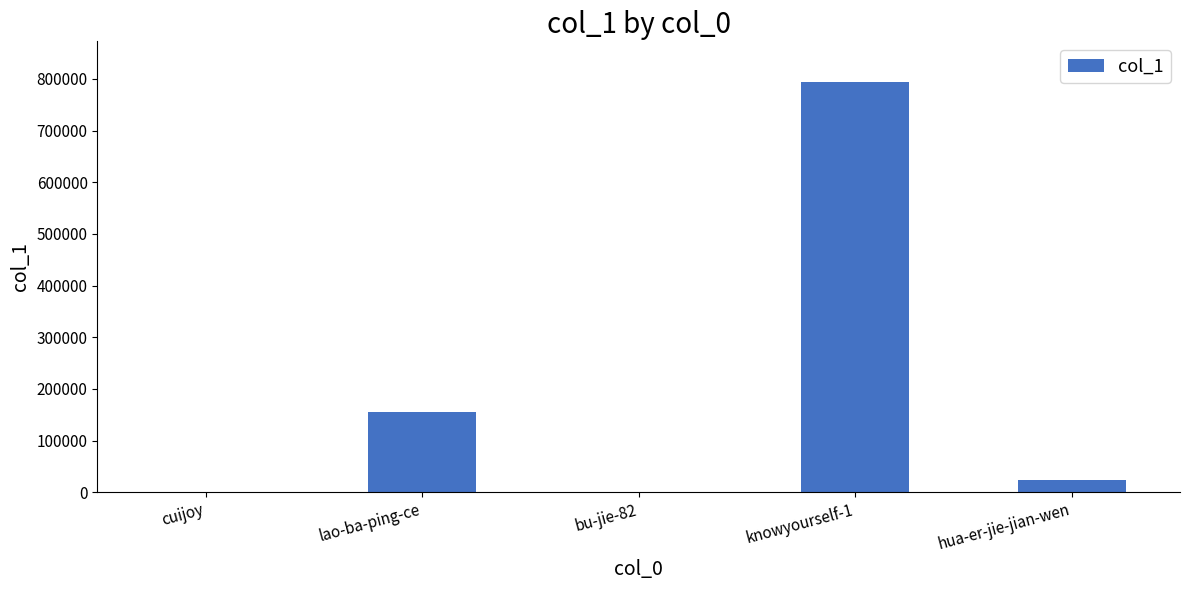

What is the ratio of the value at hua-er-jie-jian-wen to the value at bu-jie-82?

67.8